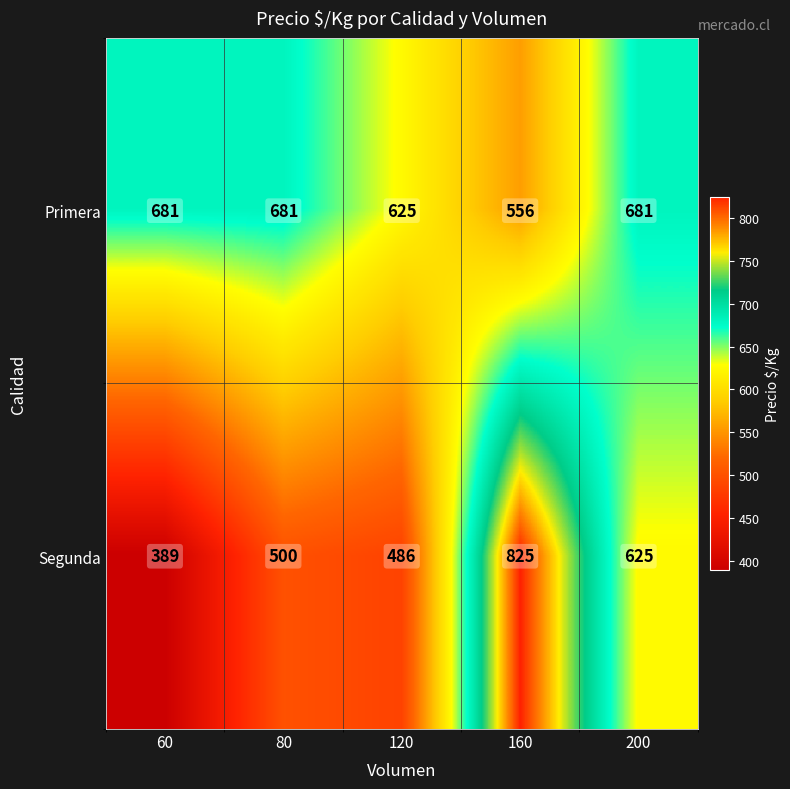

The Segunda series shows 625 at 200. True or false?

True